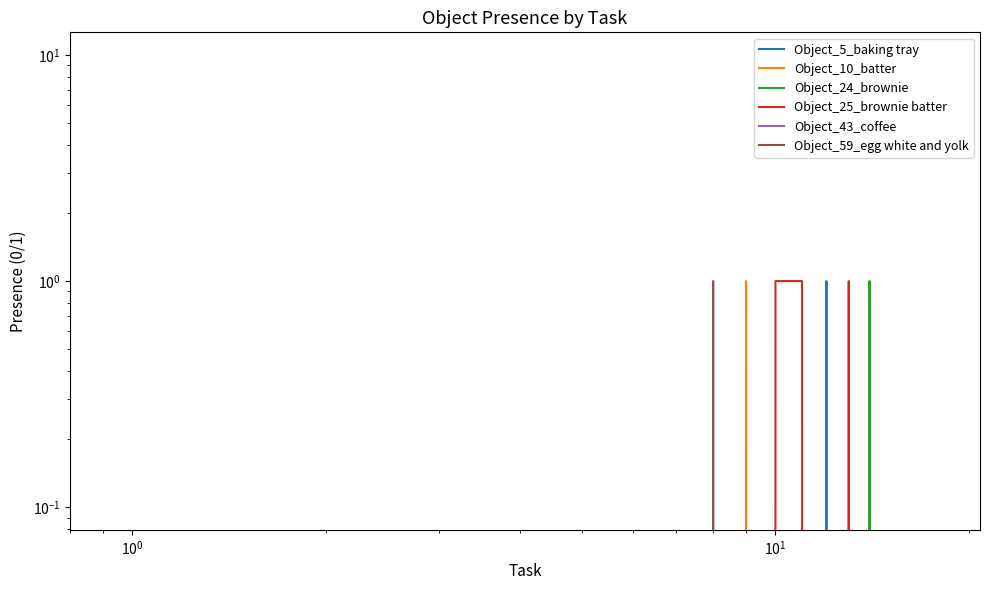

True or false: Object_5_baking tray has a value of 0 at $\mathdefault{10^{1}}$.

False